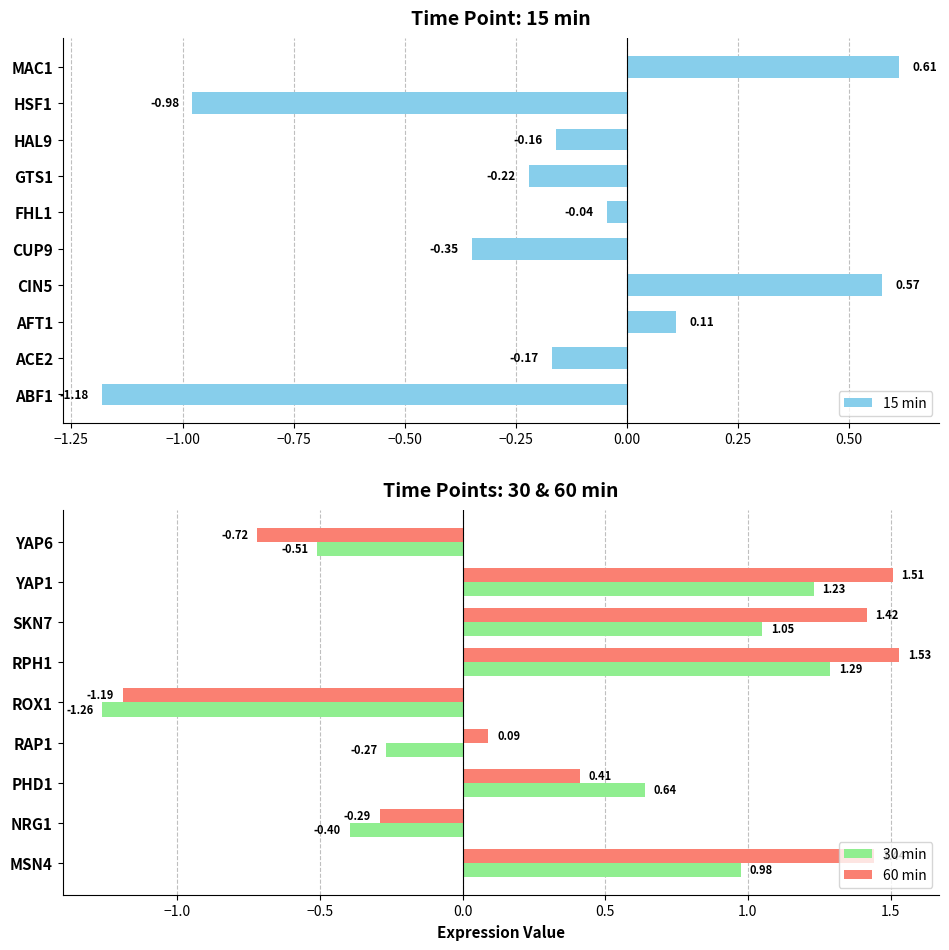

What is the sum of all 15 min values?

-1.8